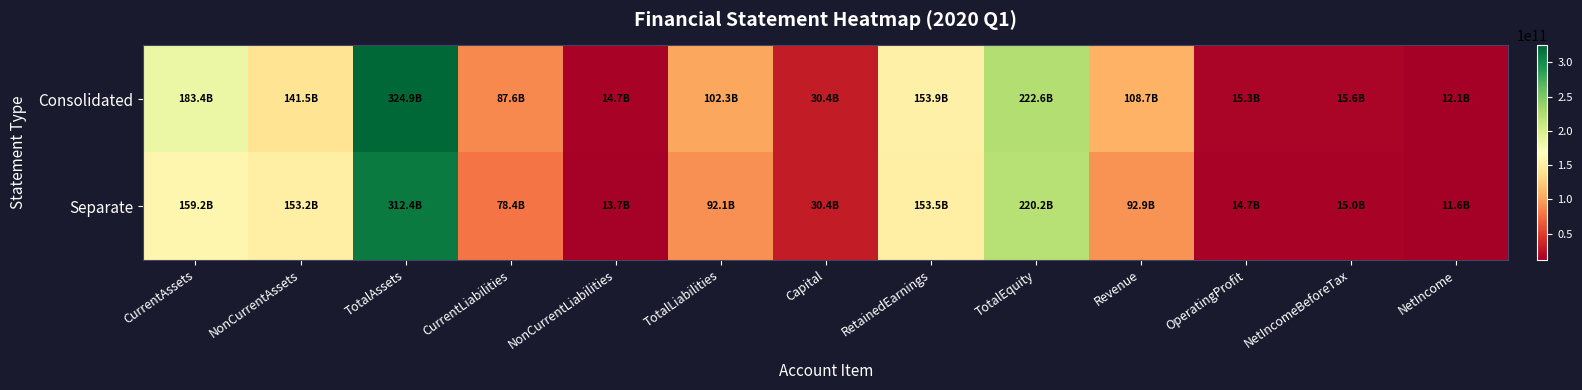

What is the smallest value displayed?

11620107577